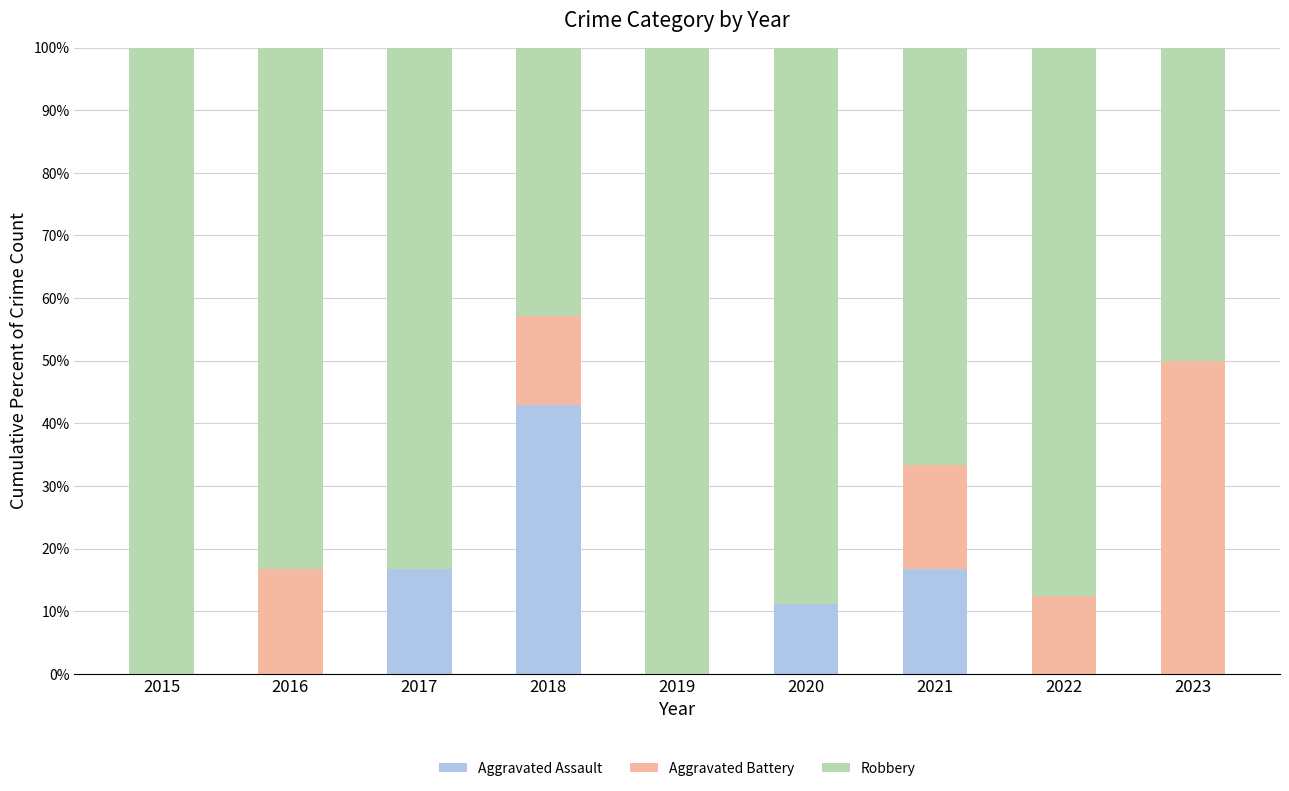

Is it true that Aggravated Assault equals 0.0 at 2019?

True